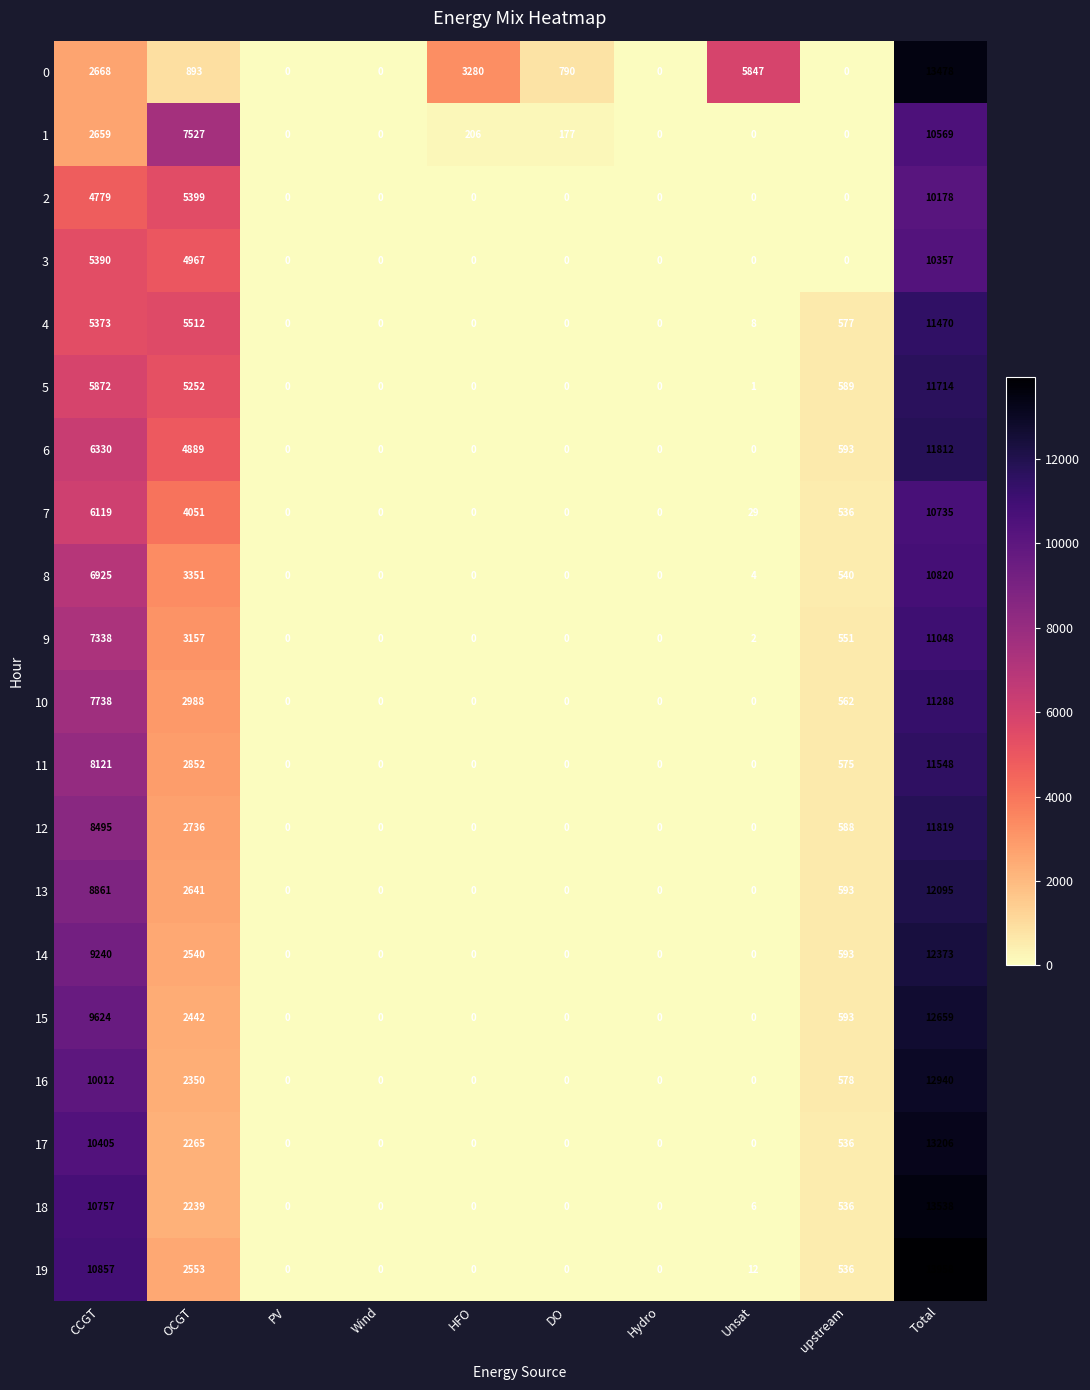

Which series has the widest spread of values?

19